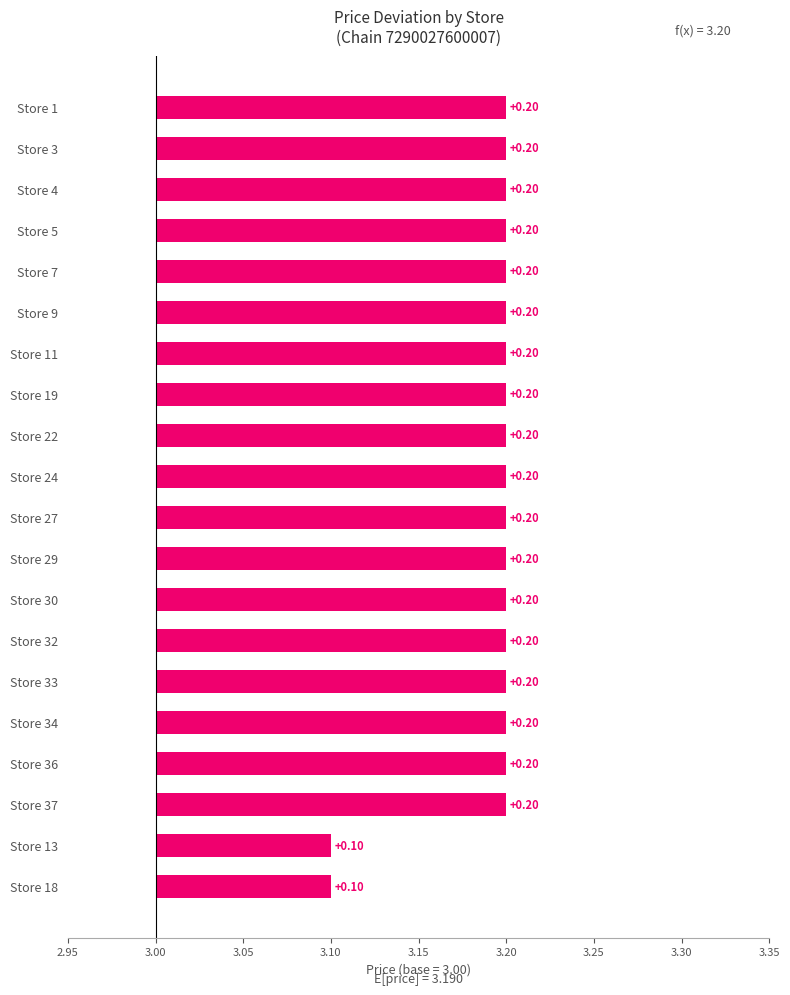

What is the difference between the maximum and minimum values?

0.1